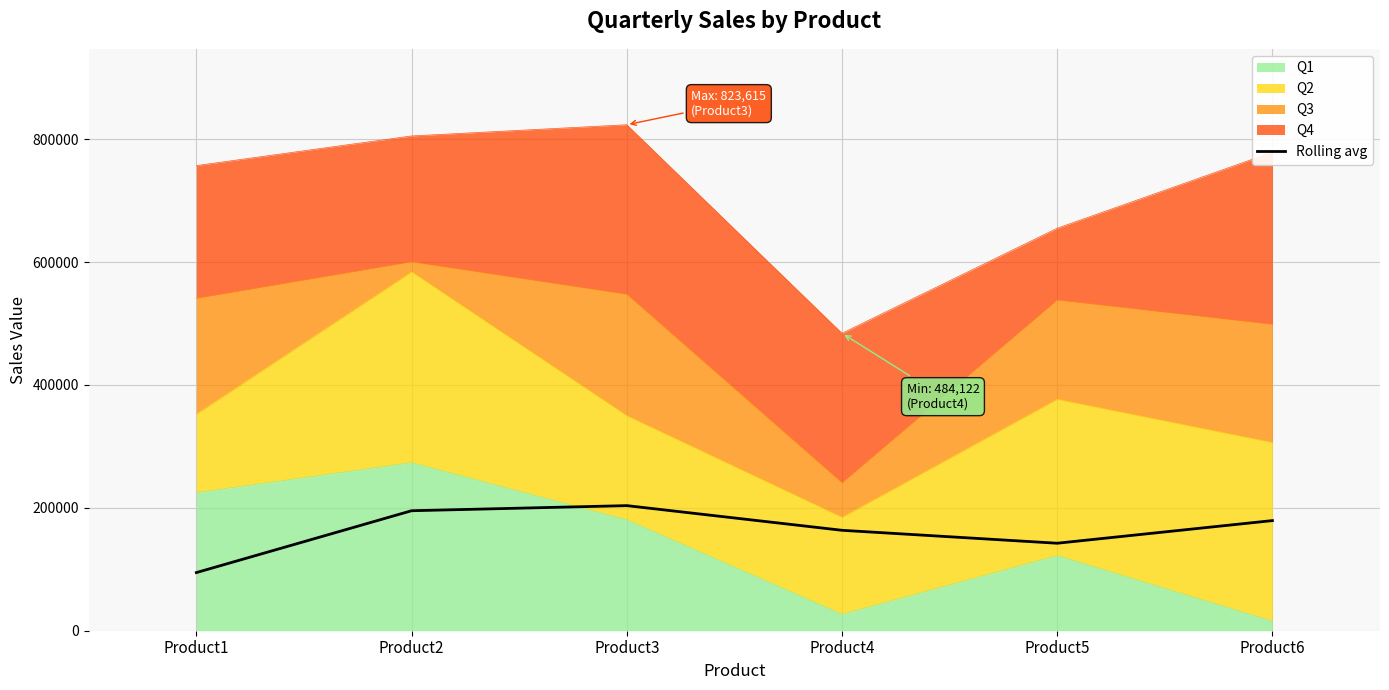

Reading right to left, extract all data points from this chart.

Product6=179252.2	Product5=142406.4	Product4=163467.1	Product3=203621.0	Product2=195310.8	Product1=94641.6